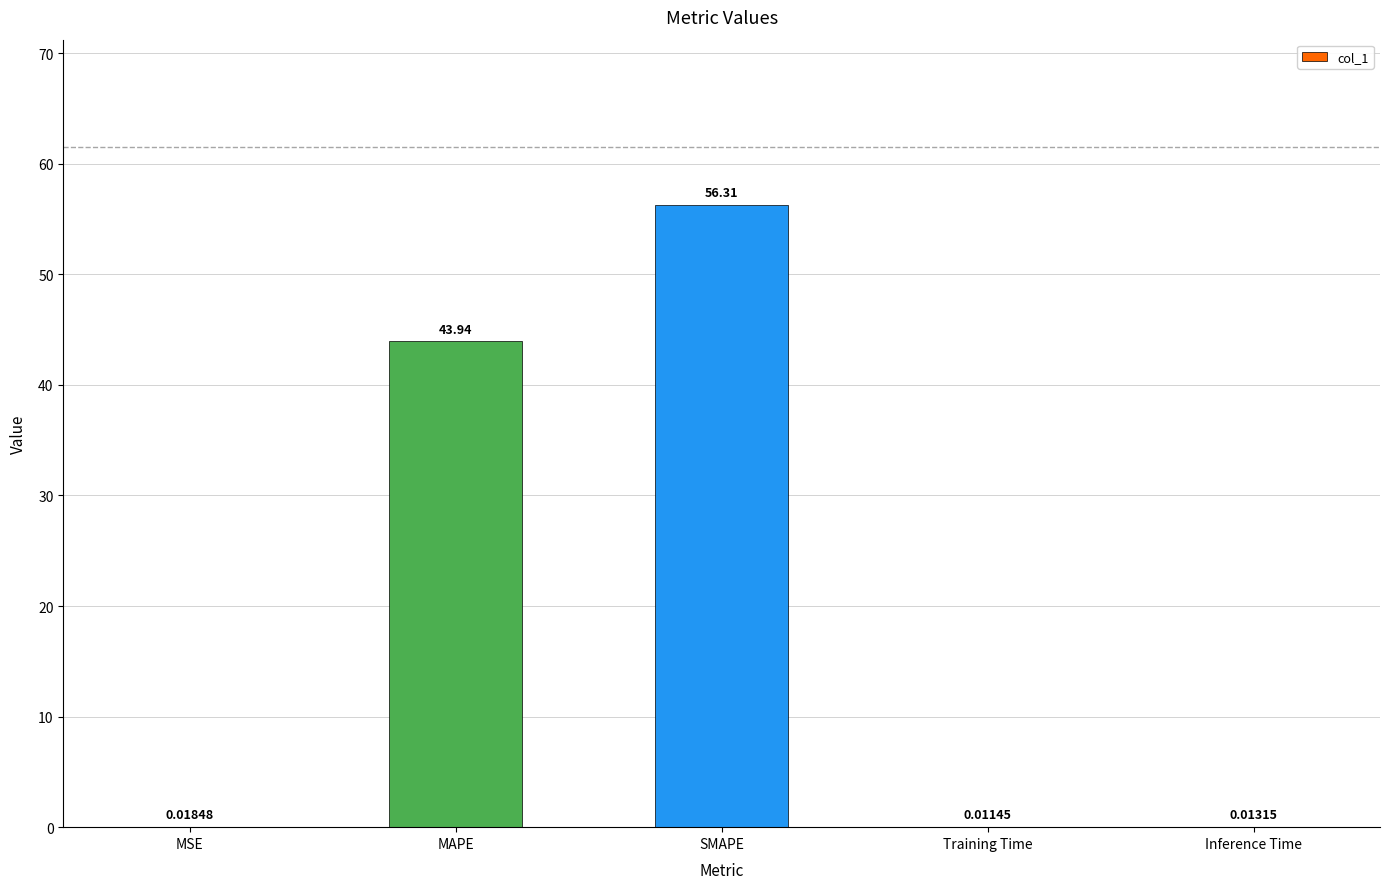

True or false: the data shows 56.3 at SMAPE.

True